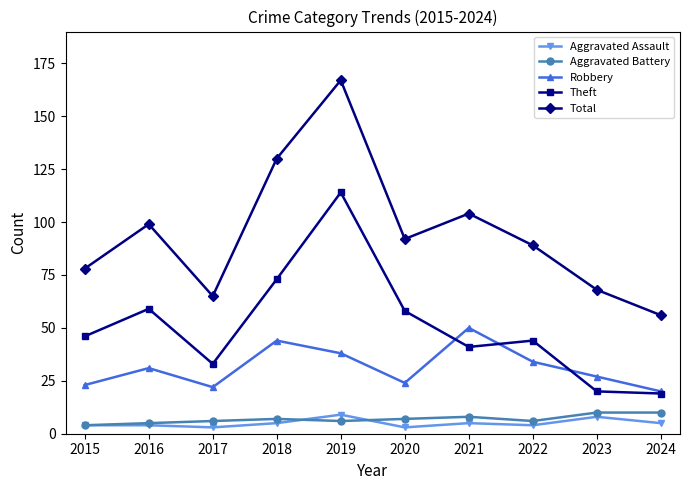

What is the total value across all series at 2017?

129